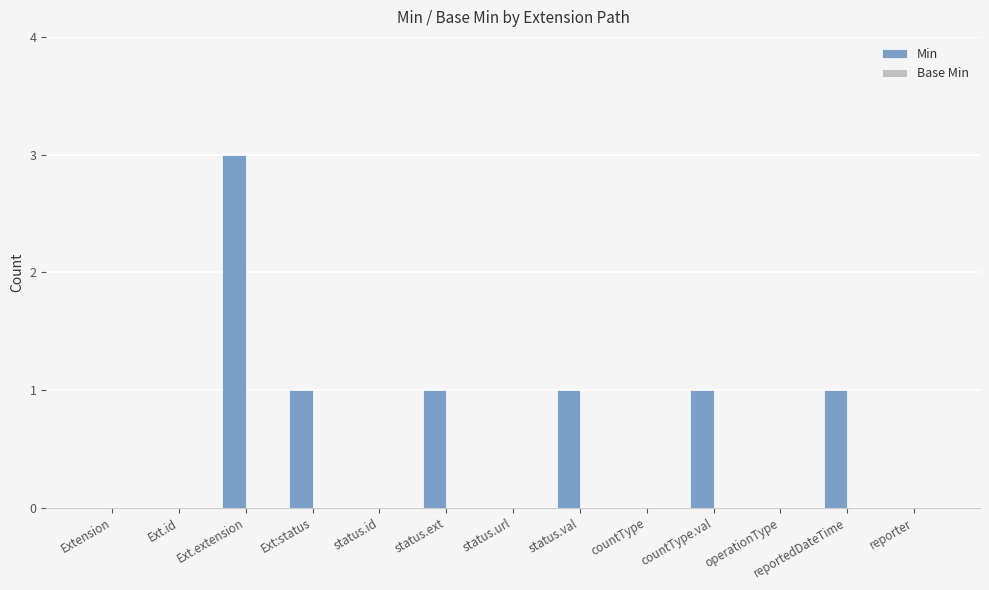

Is it true that the value at reportedDateTime is 1?

True